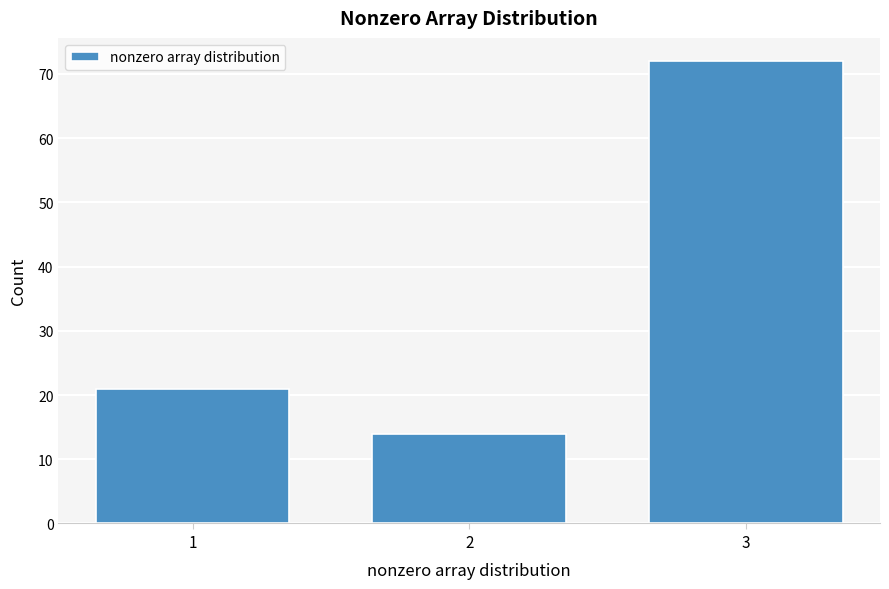

Reading left to right, transcribe all the data shown in this chart.

21	14	72